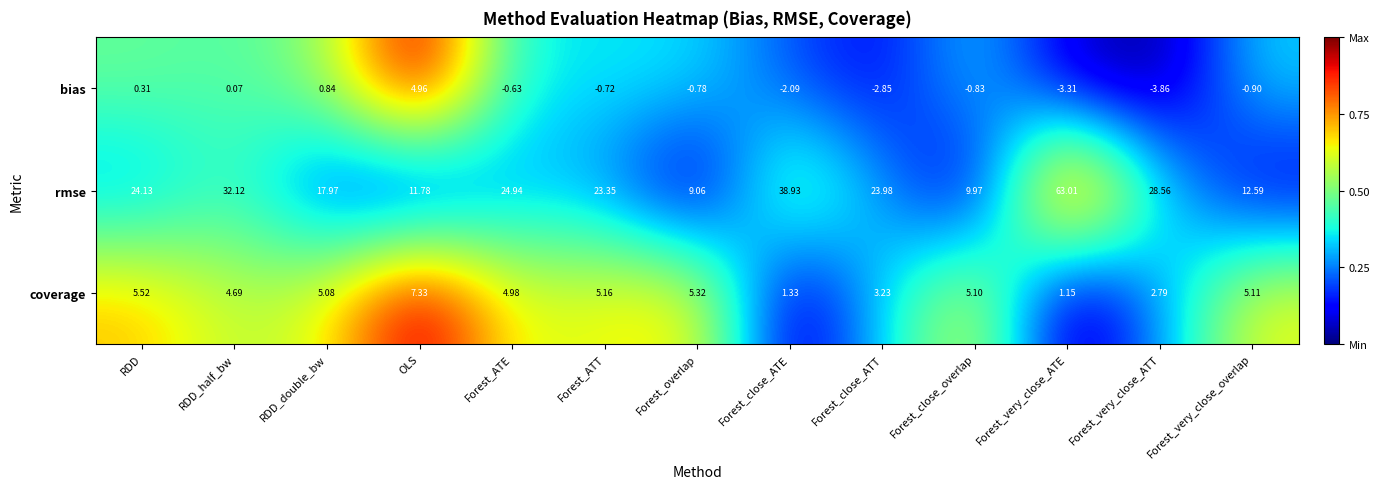

Which series has the widest spread of values?

rmse